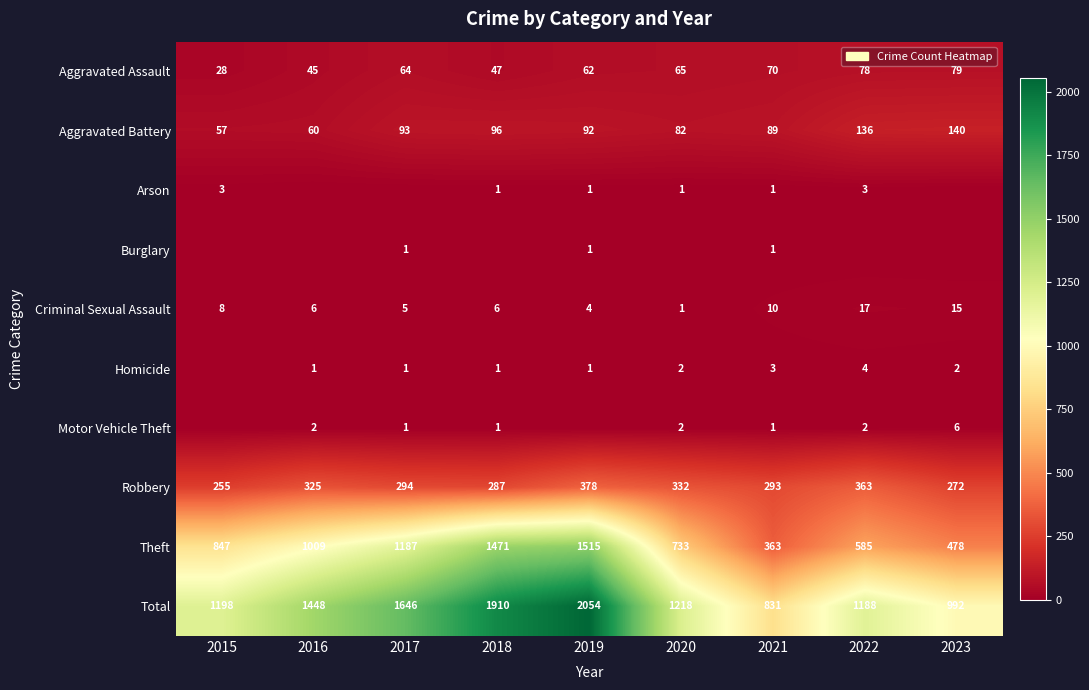

At which category is the sum across all series the highest?

2019